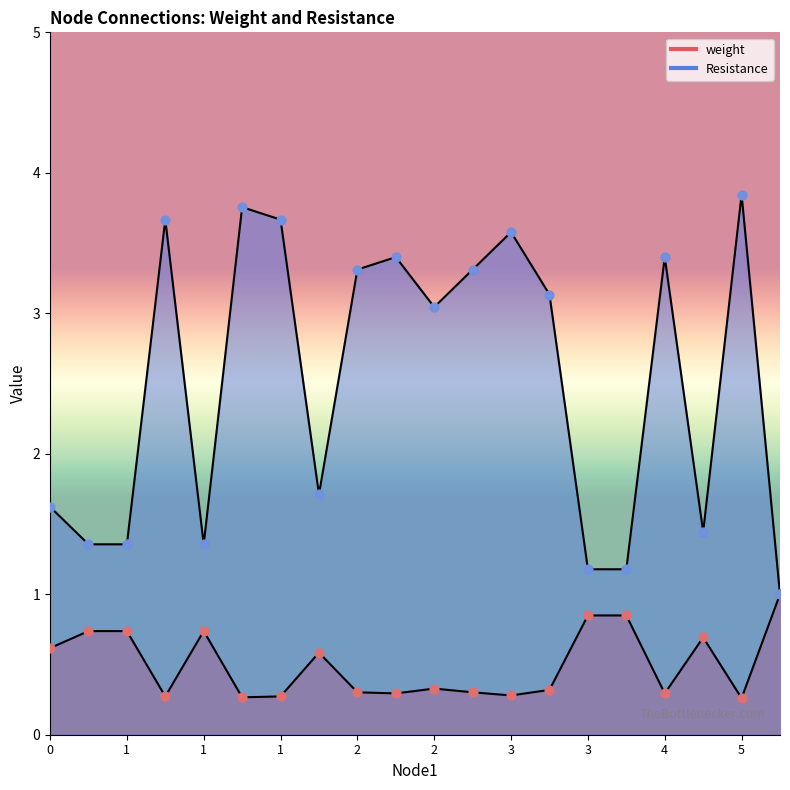

What are all the series names shown in the legend?

weight, Resistance